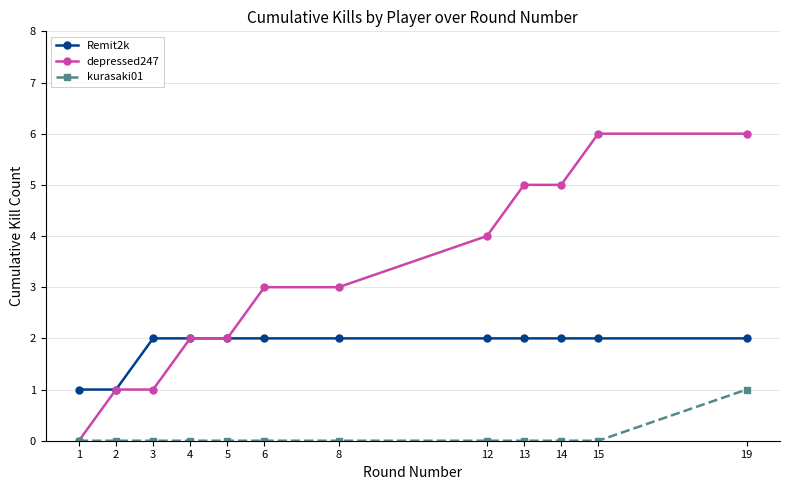

What is the difference between the depressed247 values at 5 and 1?

2